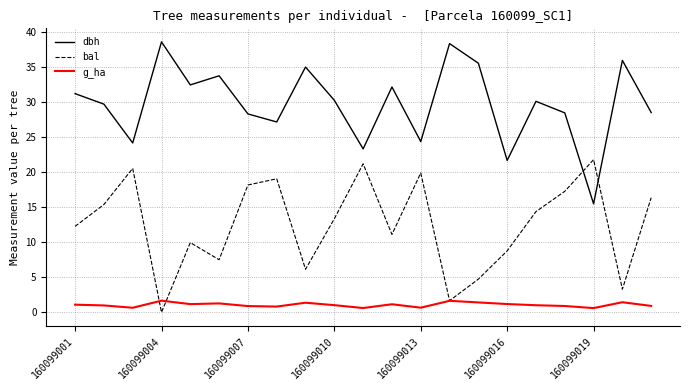

What is the lowest value of the g_ha series?

0.6